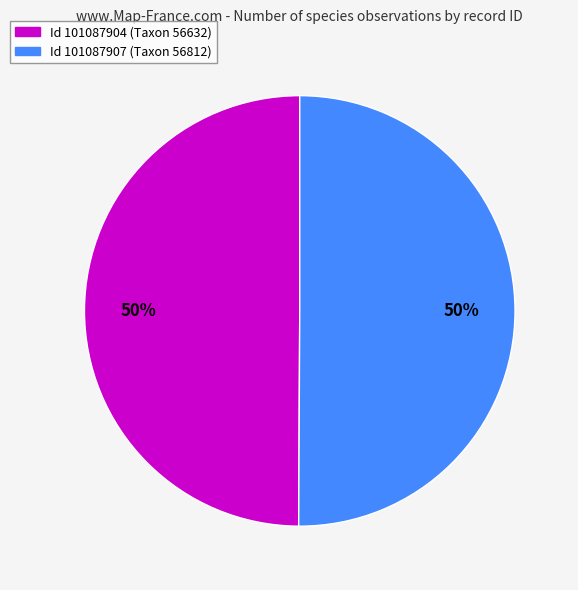

The Id 101087904 (Taxon 56632) slice represents 63% of the pie. True or false?

False